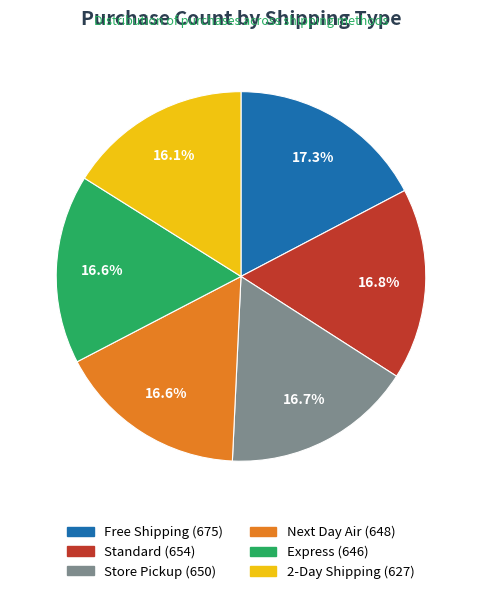

What is the ratio of the value at Free Shipping to the value at Next Day Air?

1.0